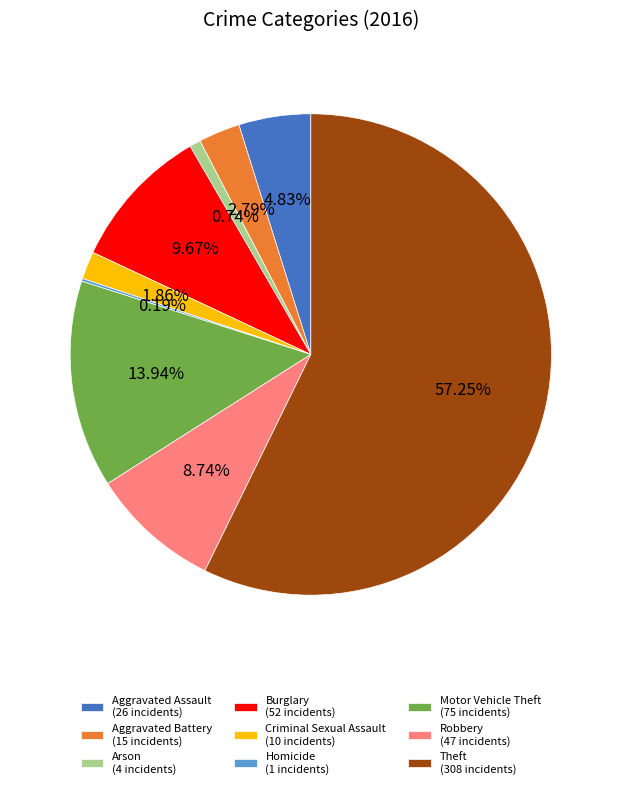

Does Robbery (47 incidents) represent more than half of the total?

No